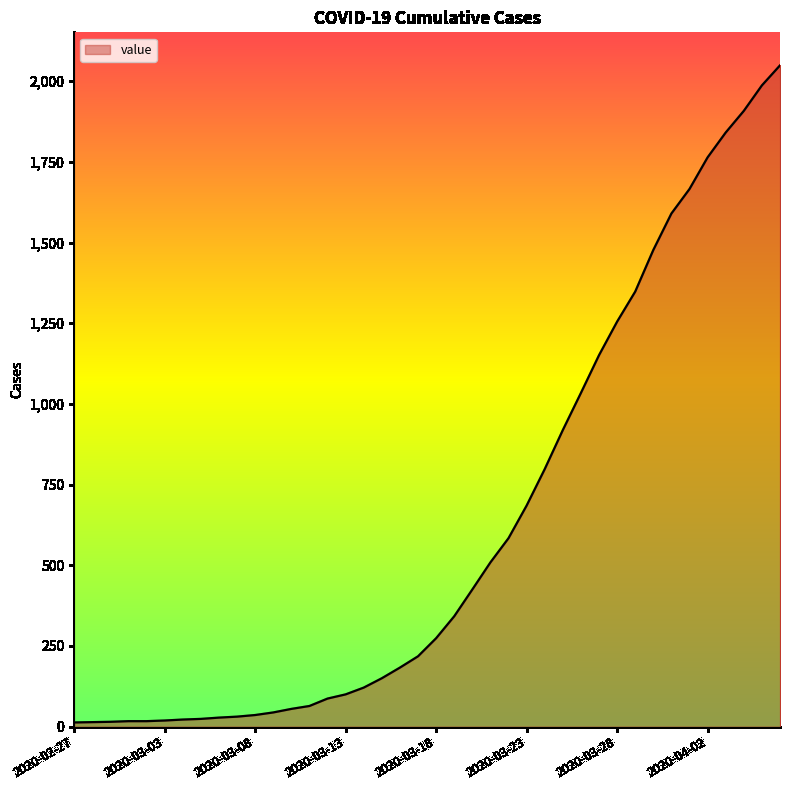

What is the difference between the maximum and minimum values?

2036